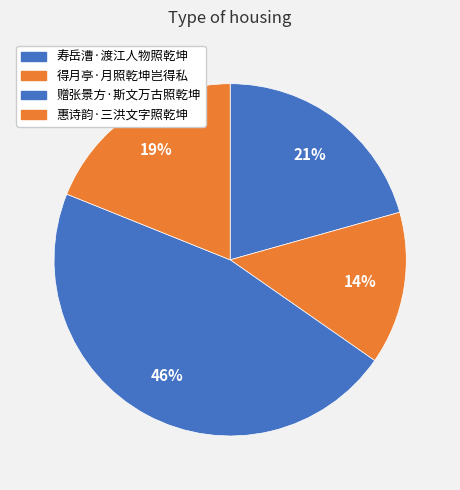

True or false: 赠张景方·斯文万古照乾坤 accounts for 40% of the total.

False